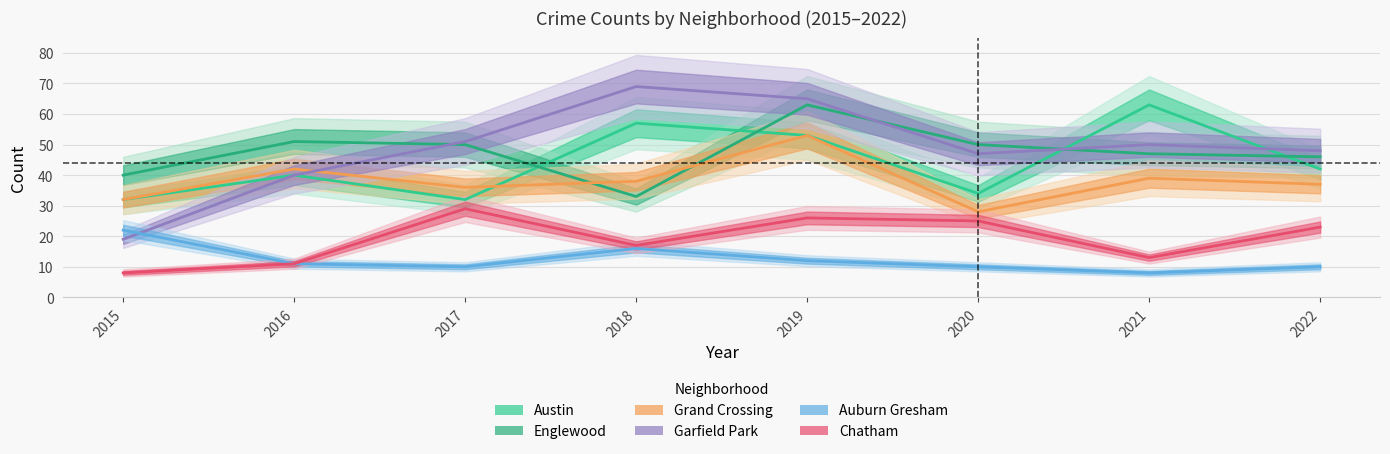

At how many categories does at least one series exceed 40?

7